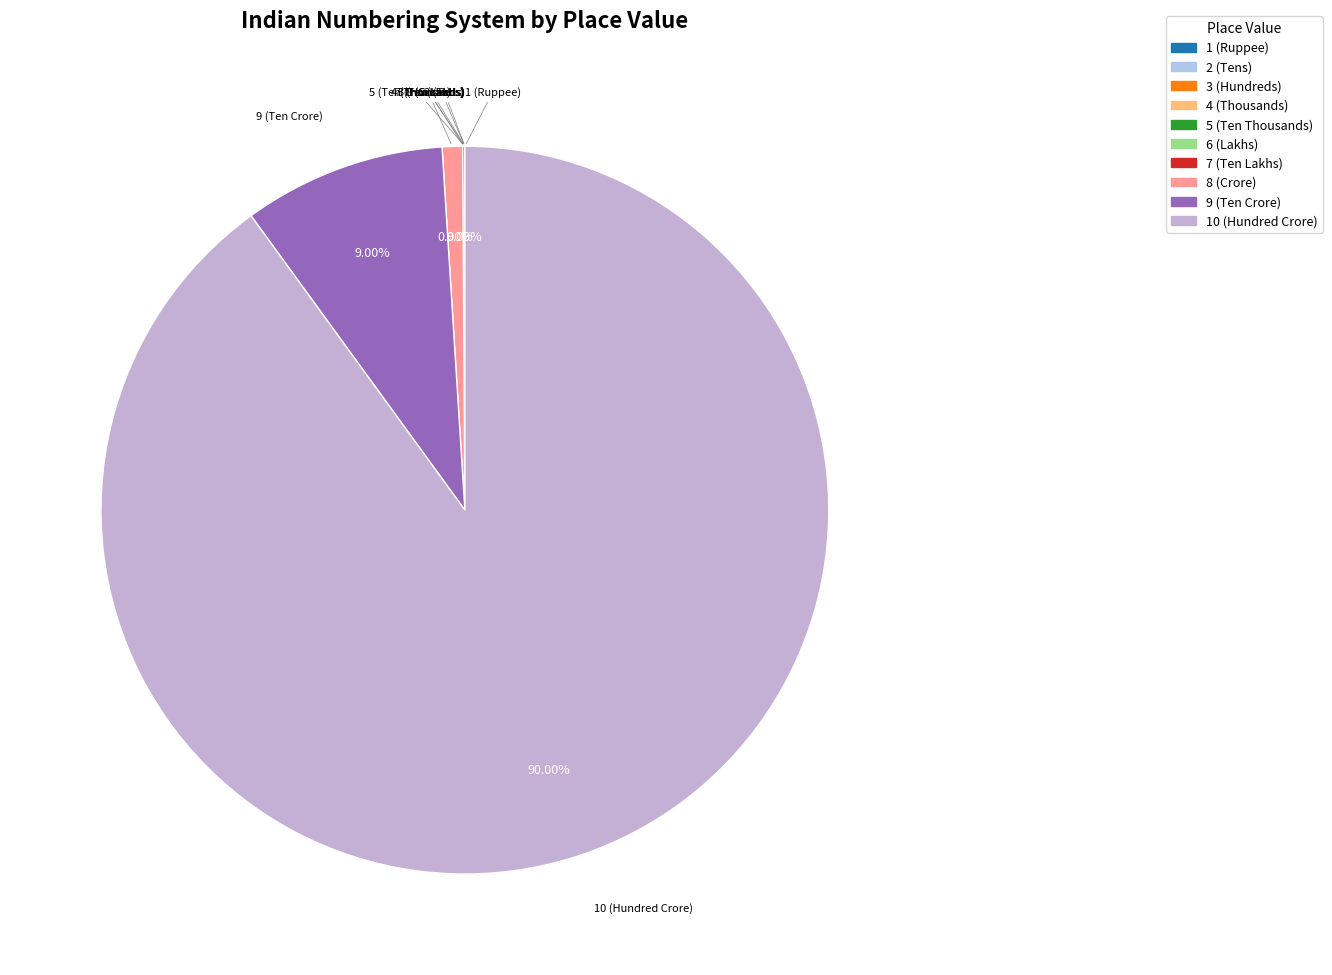

Between 8 (Crore) and 9 (Ten Crore), which is larger?

9 (Ten Crore)